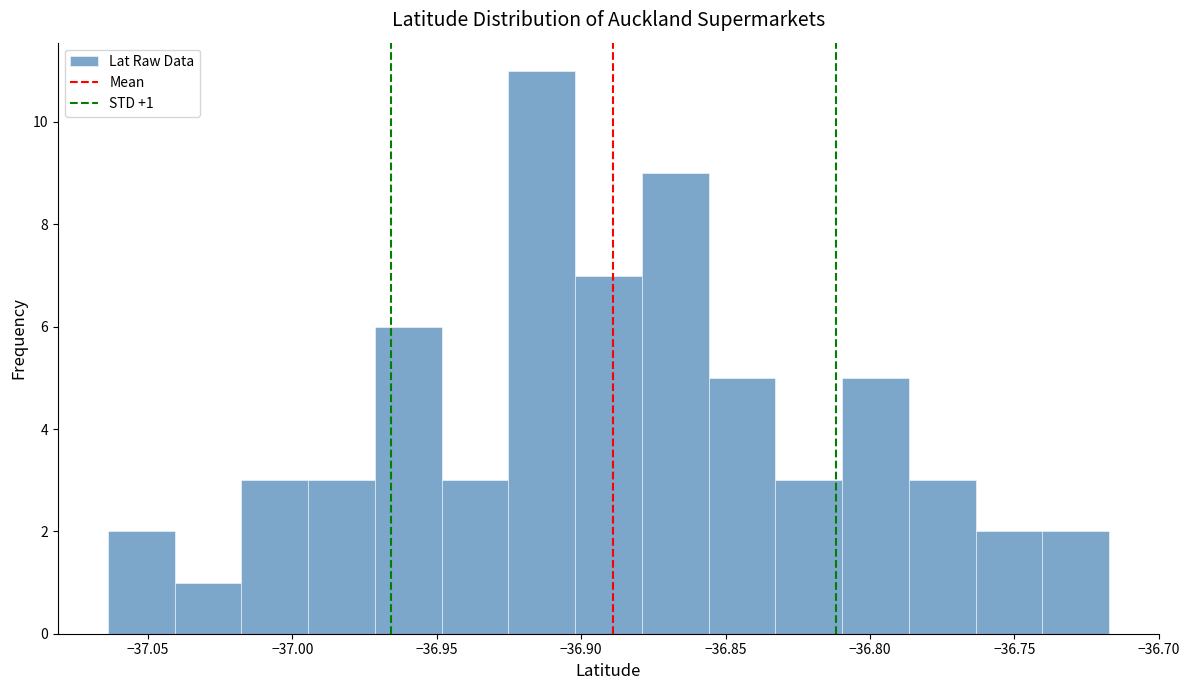

Over which range of the x-axis is the bar tallest?

-36.925 to -36.900